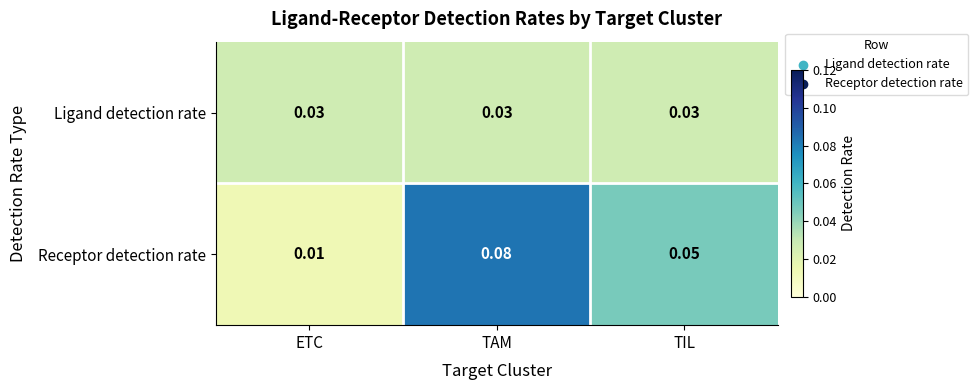

Count the number of data series in this chart.

2